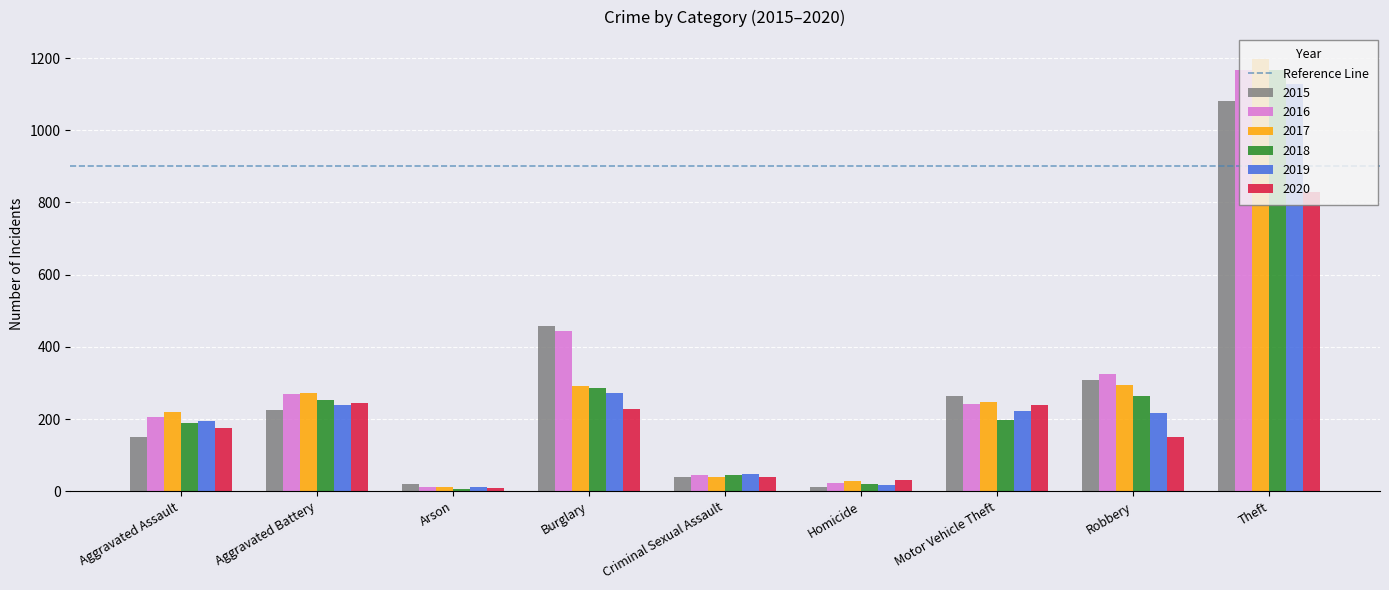

Is it true that 2018 equals 503 at Burglary?

False